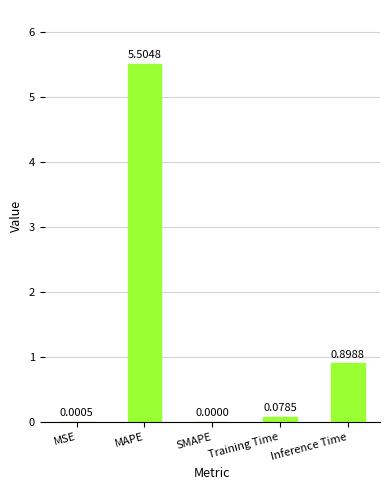

What is the change in value from Training Time to Inference Time?

+0.8